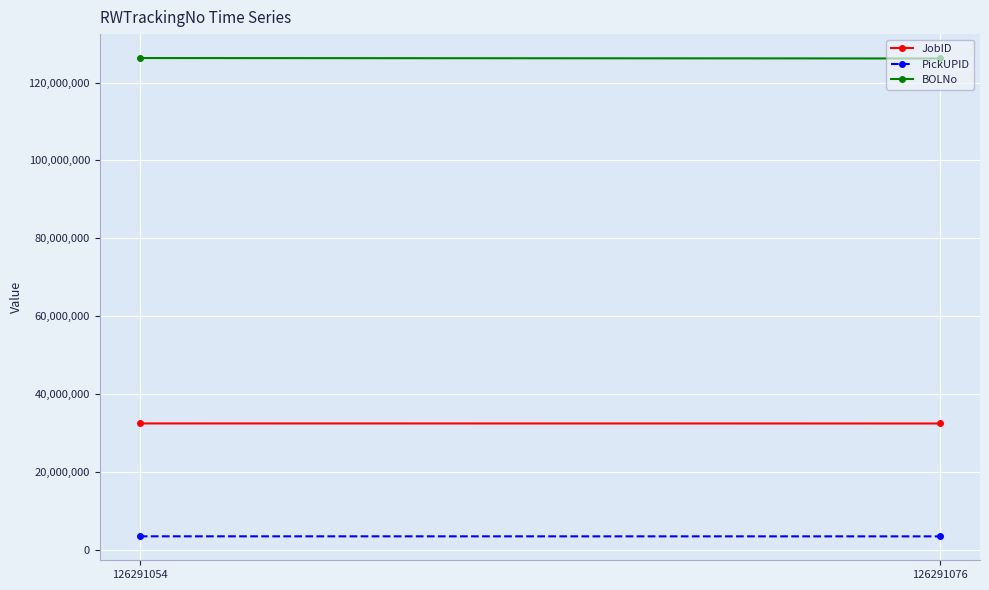

What is the difference between the highest and lowest values at 126291054?

122860751